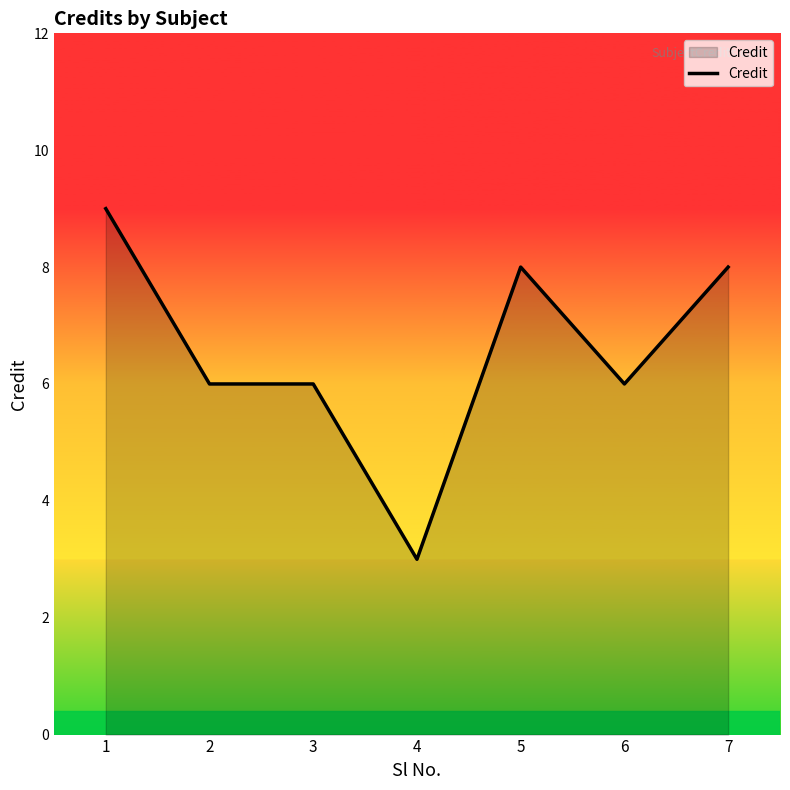

Count the number of categories in the chart.

7